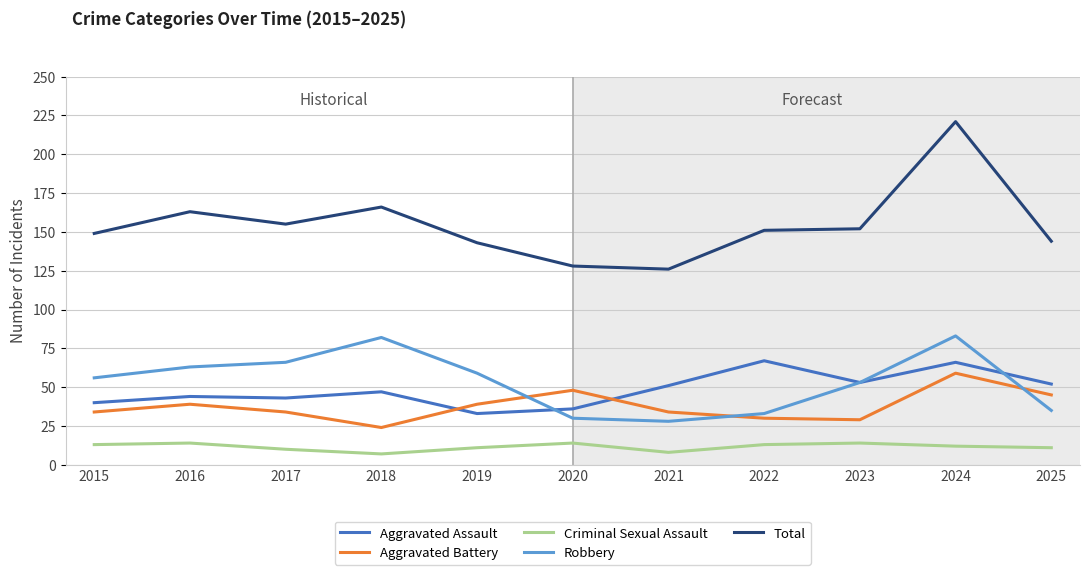

After their last crossing, which series has the higher values: Robbery or Aggravated Battery?

Aggravated Battery